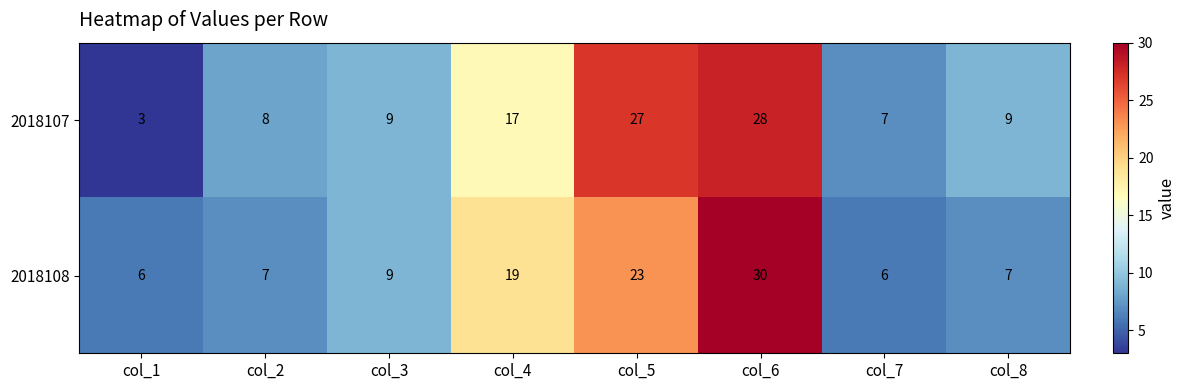

Between col_1 and col_4, which series saw the biggest shift?

2018107